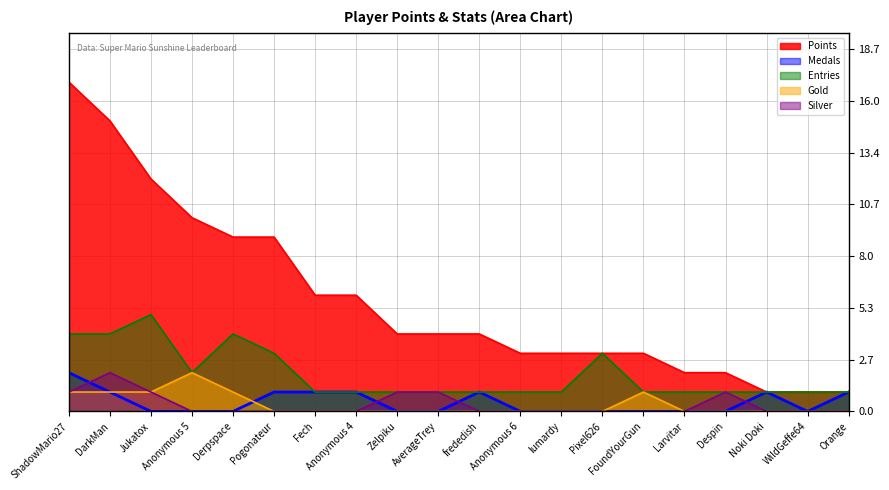

True or false: Entries and Gold cross at least once.

False